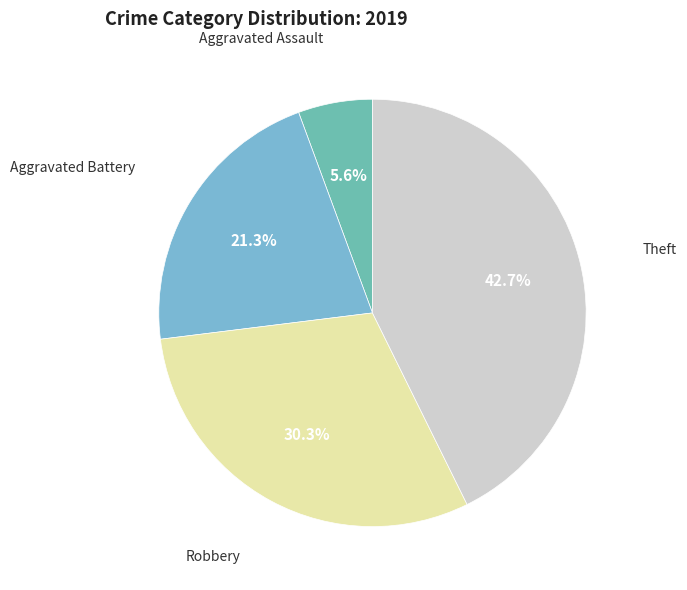

To the nearest percent, what percentage of the pie is Robbery?

30%